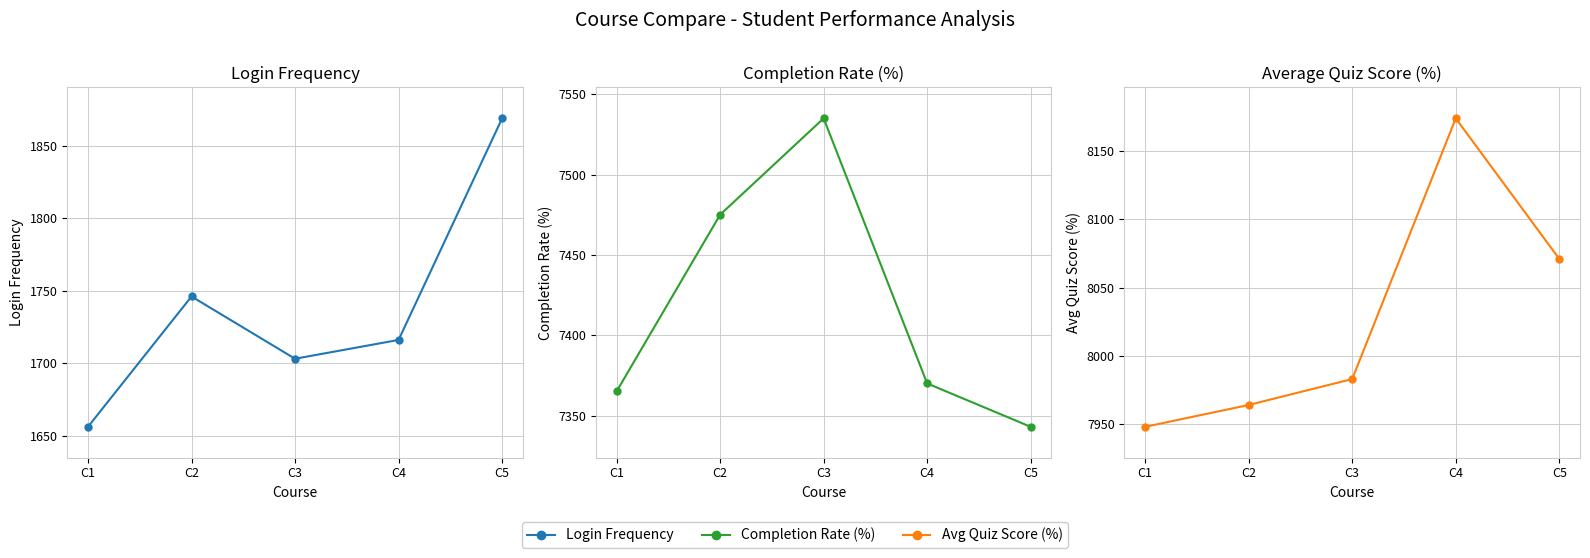

Where does the Avg Quiz Score (%) series first go above 7983?

C4